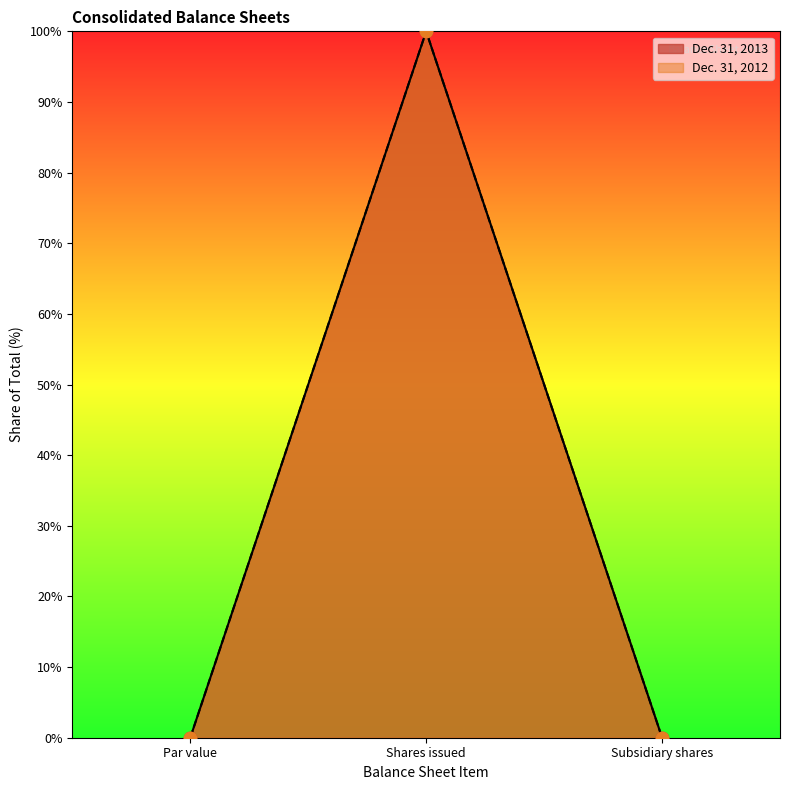

At which category is the sum across all series the highest?

Shares issued